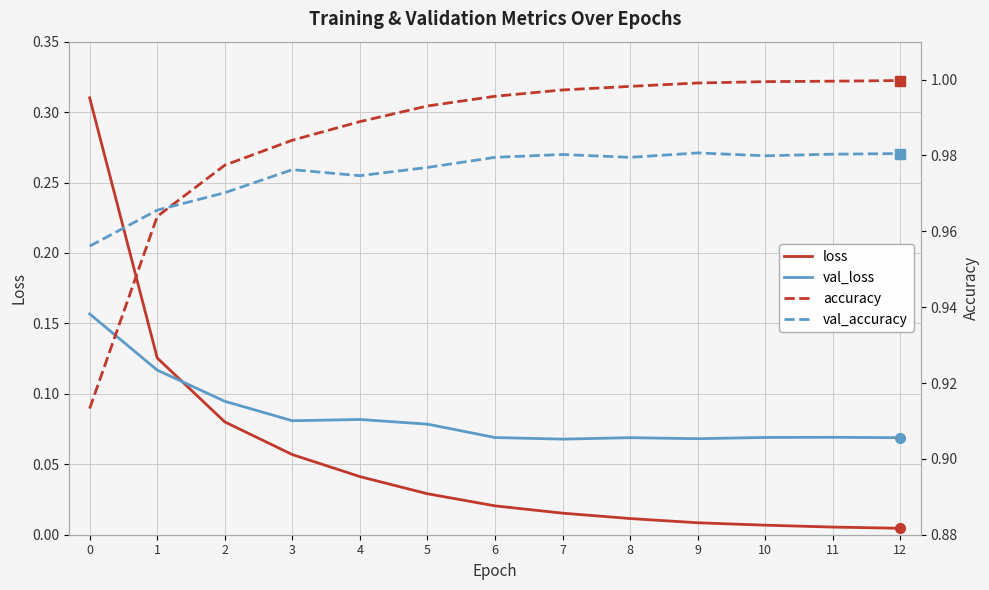

What are all the series names shown in the legend?

loss, val_loss, accuracy, val_accuracy